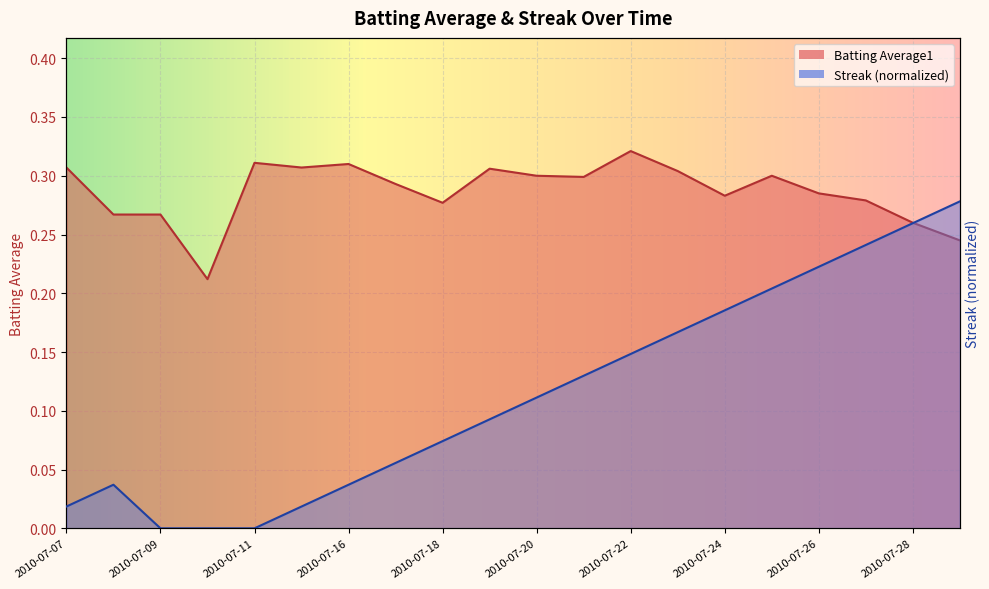

Reading left to right, list all the values displayed in this chart.

Batting Average1: 2010-07-07=0.3	2010-07-08=0.3	2010-07-09=0.3	2010-07-10=0.2	2010-07-11=0.3	2010-07-15=0.3	2010-07-16=0.3	2010-07-17=0.3	2010-07-18=0.3	2010-07-19=0.3	2010-07-20=0.3	2010-07-21=0.3	2010-07-22=0.3	2010-07-23=0.3	2010-07-24=0.3	2010-07-25=0.3	2010-07-26=0.3	2010-07-27=0.3	2010-07-28=0.3	2010-07-29=0.2
Streak: 2010-07-07=0.1	2010-07-08=0.1	2010-07-09=0.0	2010-07-10=0.0	2010-07-11=0.0	2010-07-15=0.1	2010-07-16=0.1	2010-07-17=0.2	2010-07-18=0.3	2010-07-19=0.3	2010-07-20=0.4	2010-07-21=0.5	2010-07-22=0.5	2010-07-23=0.6	2010-07-24=0.7	2010-07-25=0.7	2010-07-26=0.8	2010-07-27=0.9	2010-07-28=0.9	2010-07-29=1.0